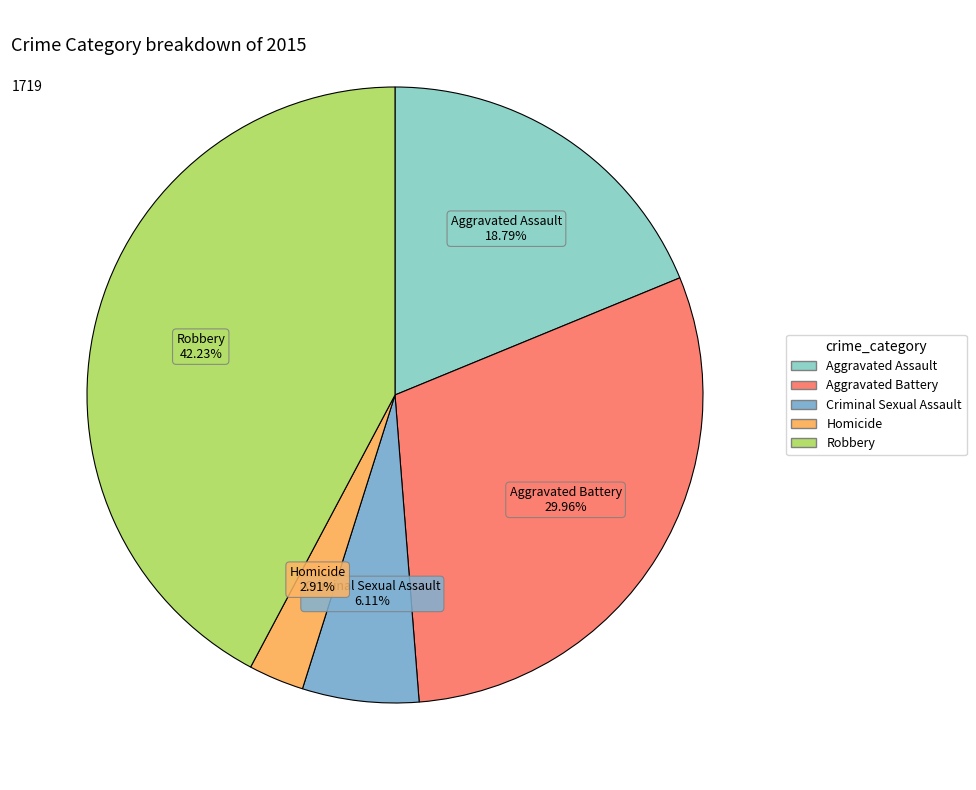

Combined, what portion of the pie is Aggravated Battery and Homicide?

32.9%